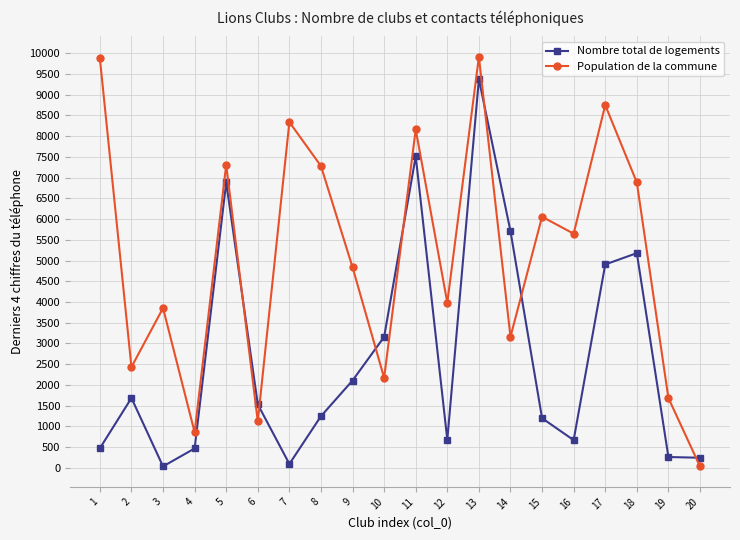

What is the value of the Population de la commune point at the 4th from the left?

858